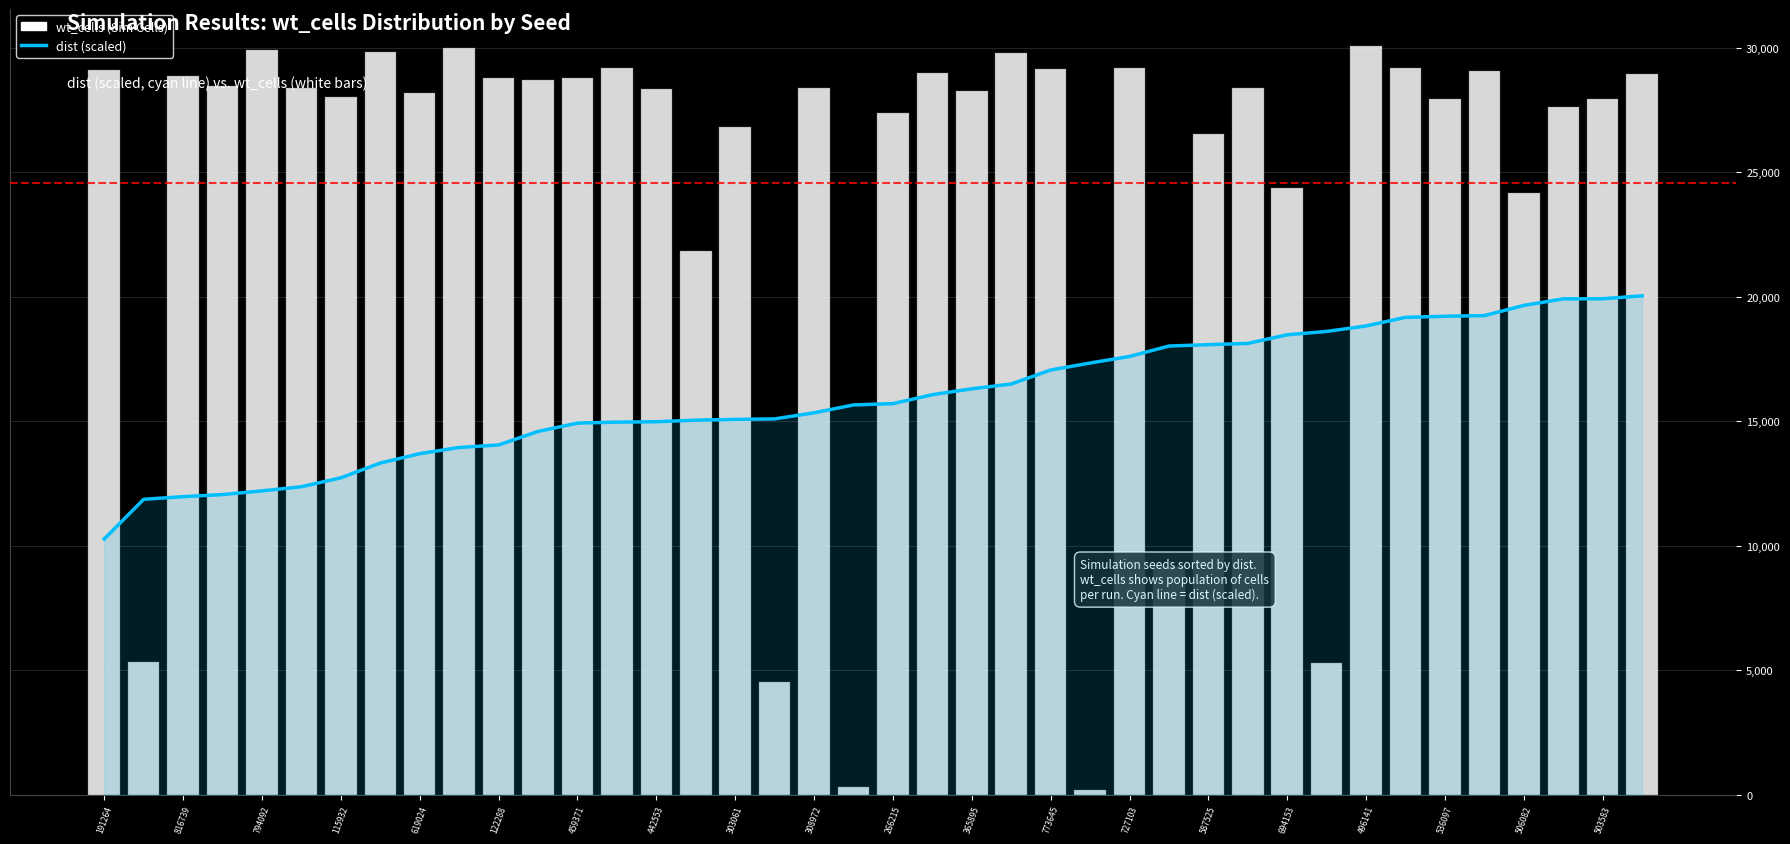

Where does the dist (scaled) series first go above 15702?

266215